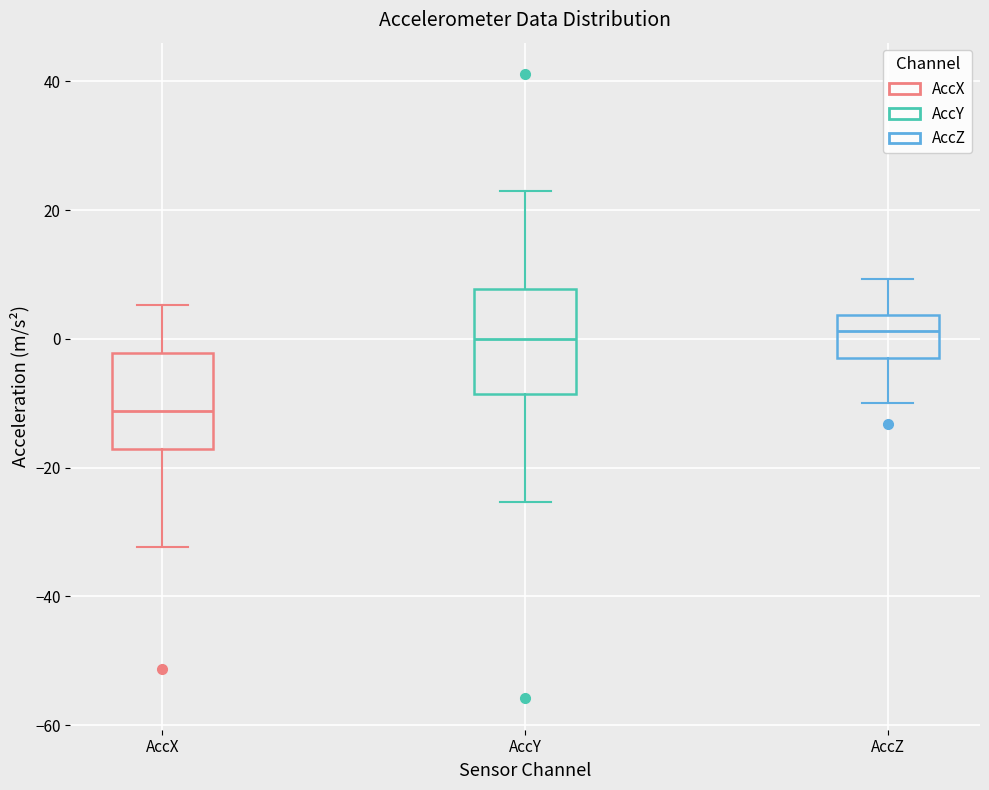

Where is the upper edge of the box for AccX on the y-axis? The values are not printed on the chart, so give them approximately, as read against the axis.

-2